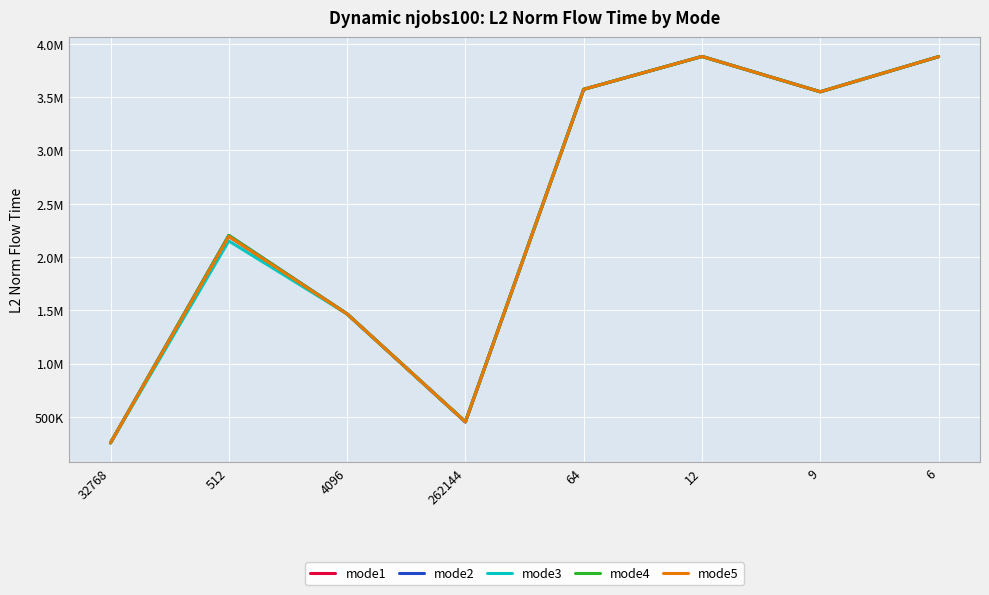

What is the label of the 3rd point from the left?

4096